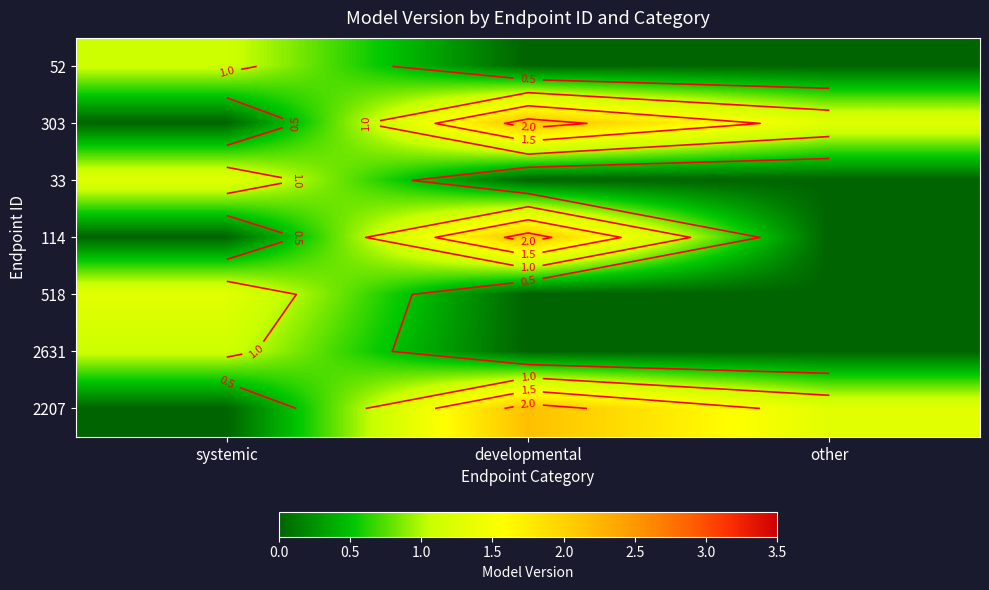

List the series in order of their peak value, highest first.

303, 114, 2207, 33, 518, 52, 2631